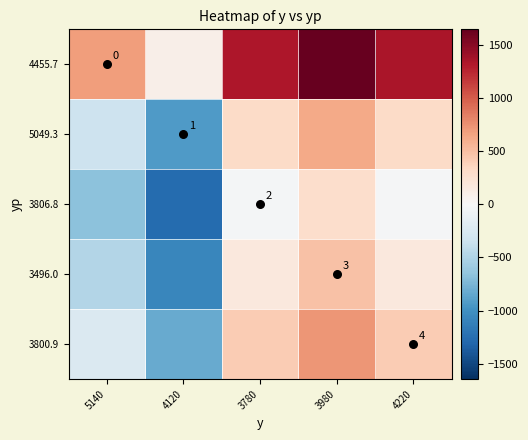

What is the minimum value for 3800.9?

-829.3